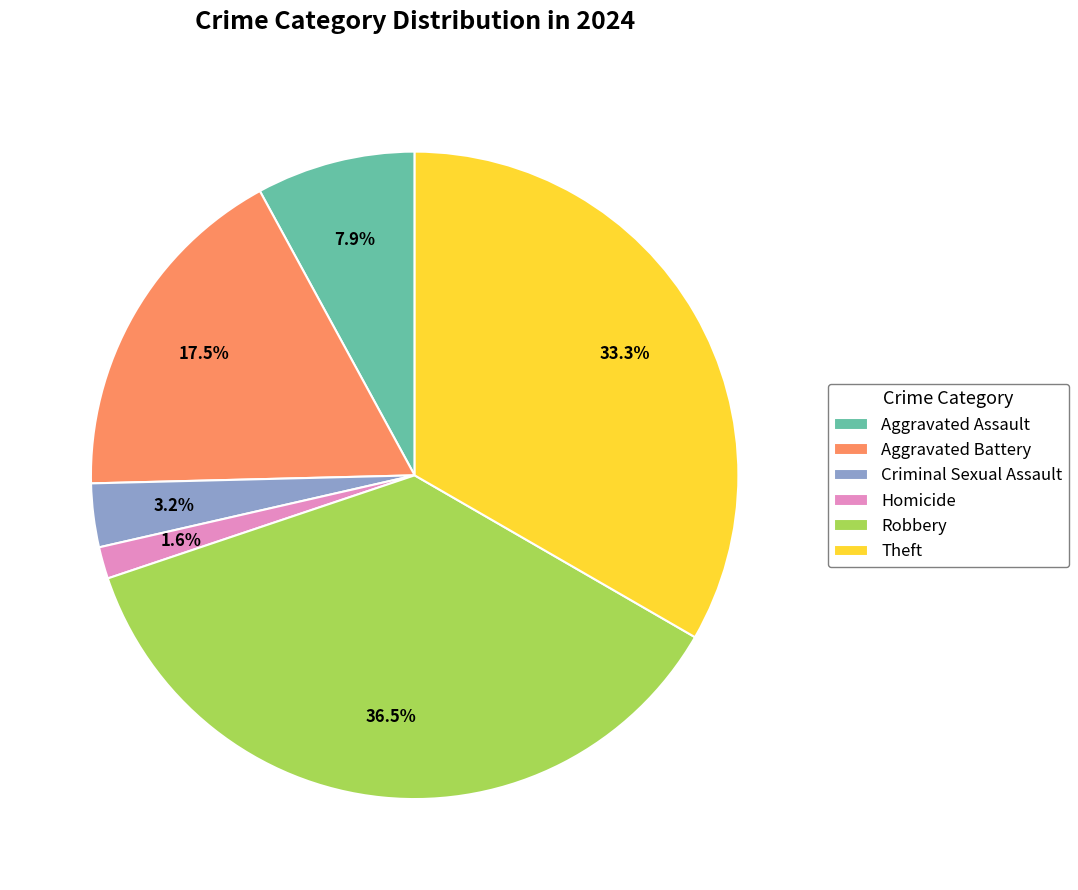

What is the smallest slice in the pie chart?

Homicide